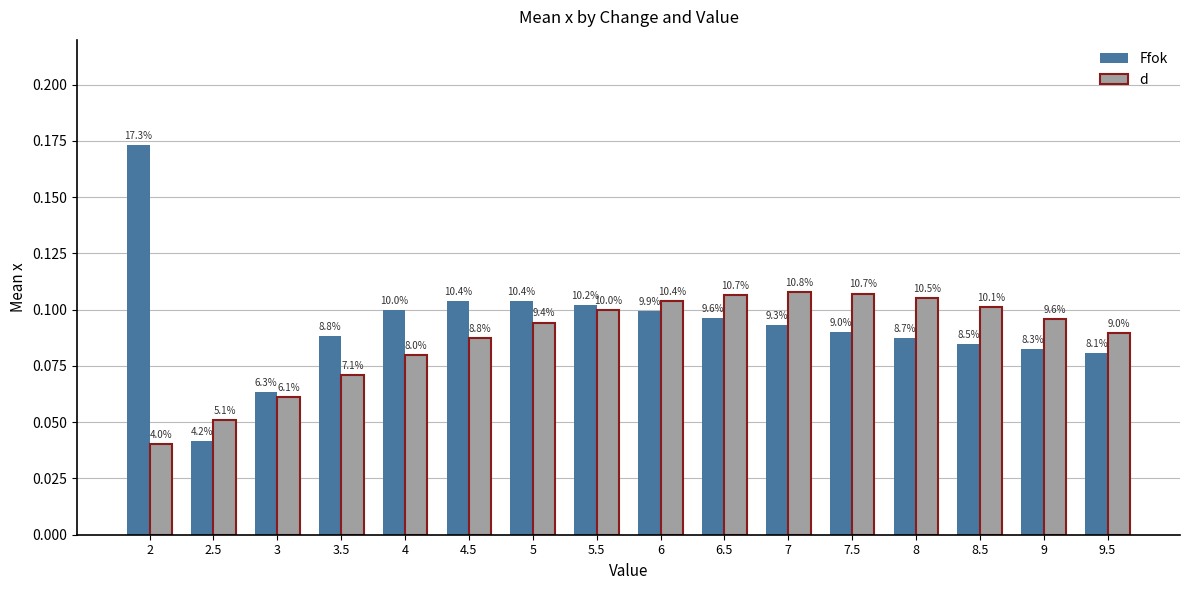

Are the bars grouped side by side (vs. stacked)?

Yes